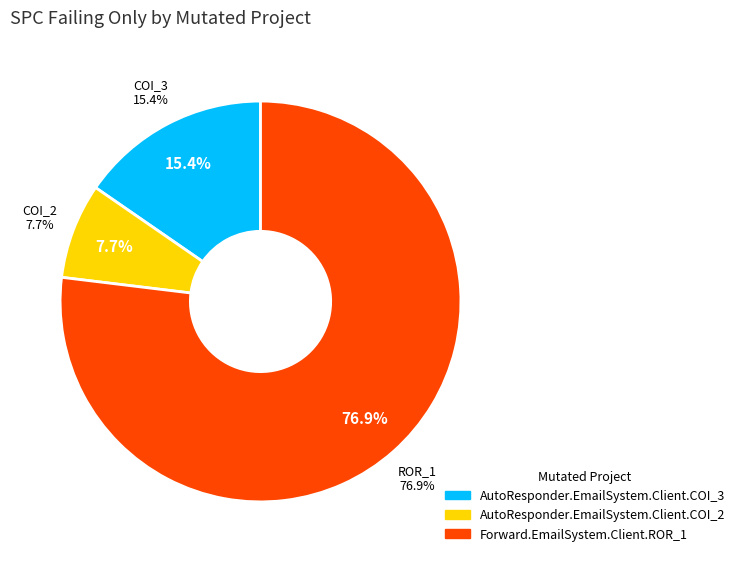

Which slice is the smallest?

AutoResponder.EmailSystem.Client.COI_2